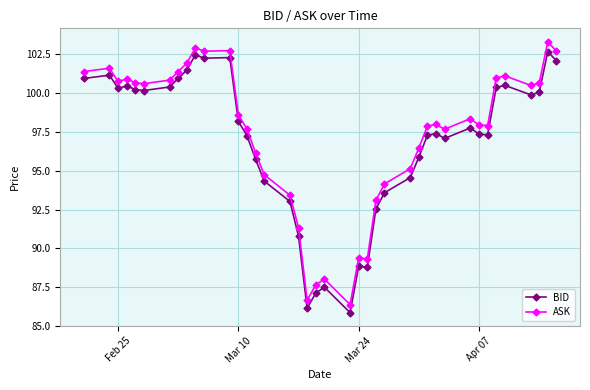

What is the value of the BID point at the 17th from the left?

93.0